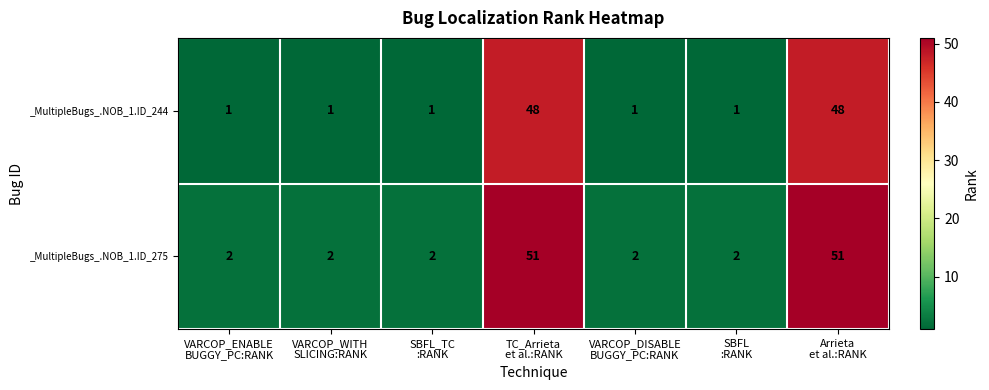

List the series in order of their overall mean, highest first.

_MultipleBugs_.NOB_1.ID_275, _MultipleBugs_.NOB_1.ID_244